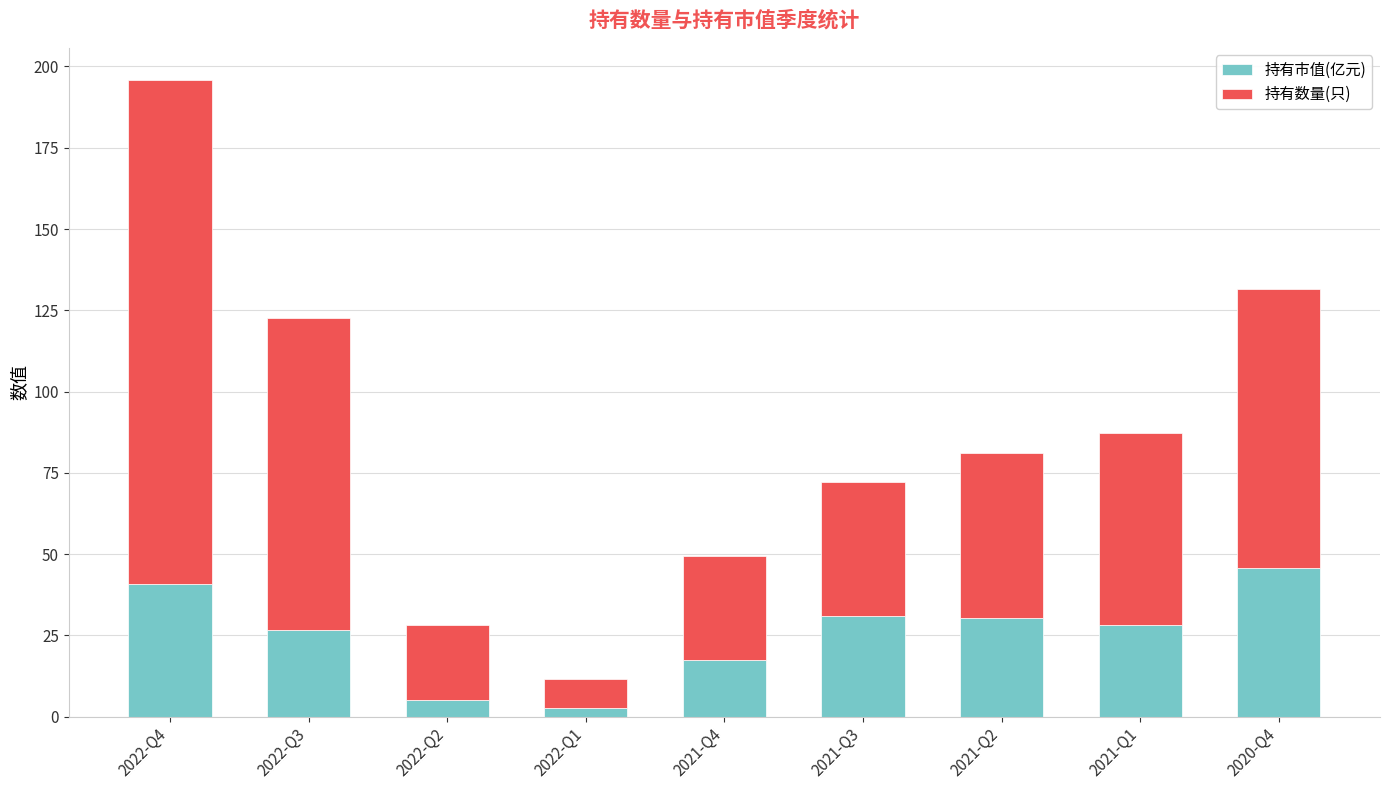

How many bars are there in total?

9